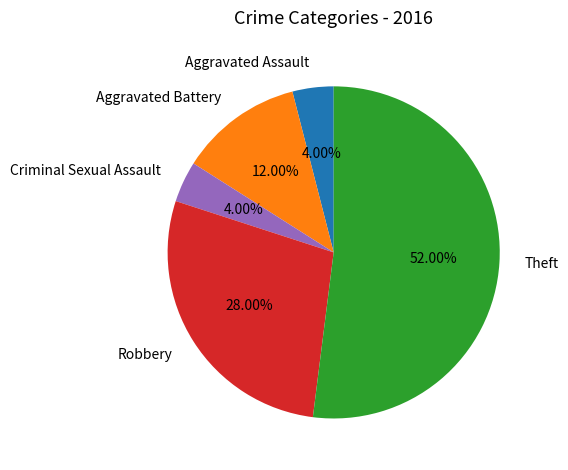

The Aggravated Assault slice represents 15% of the pie. True or false?

False